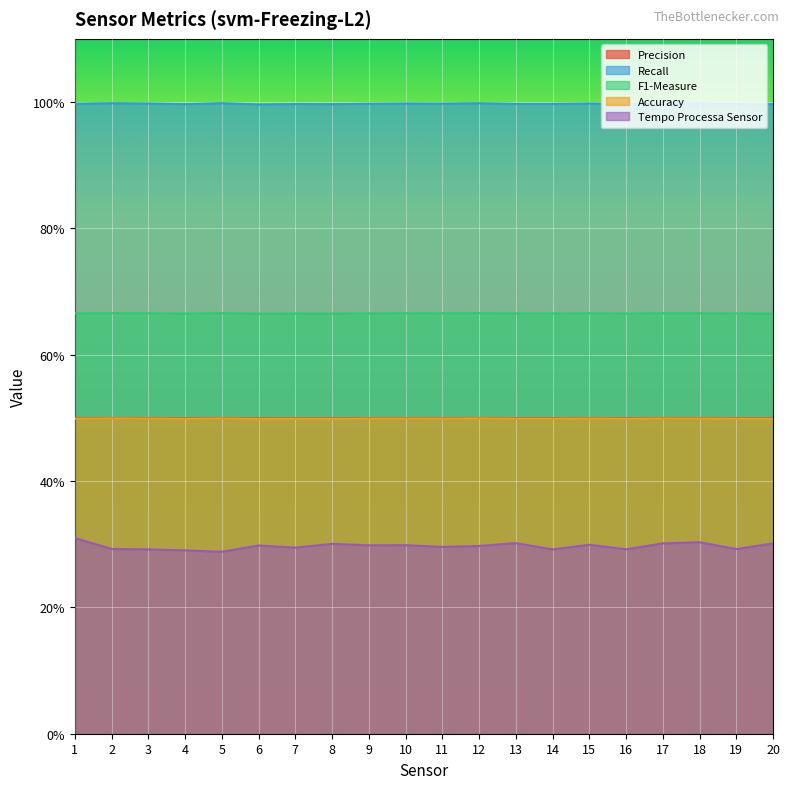

What is the value of the Tempo Processa Sensor point at the 11th from the left?

0.3